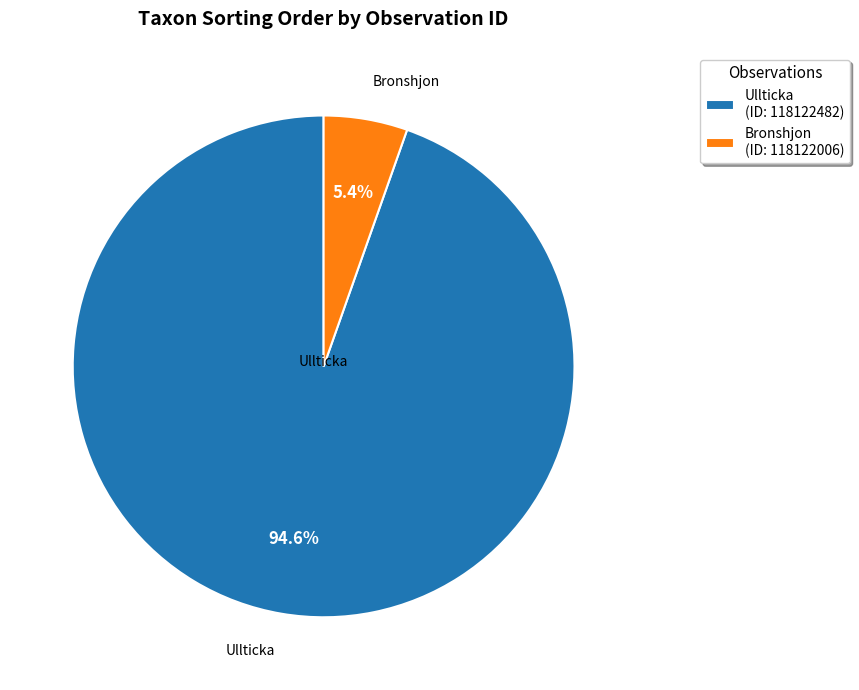

How much of the chart is everything except Ullticka (ID: 118122482)?

5.4%